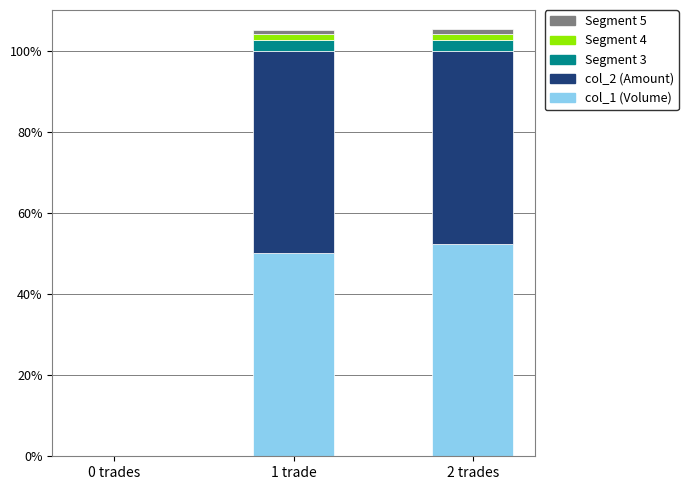

True or false: col_1 (Volume) has a value of 76.2 at 1 trade.

False